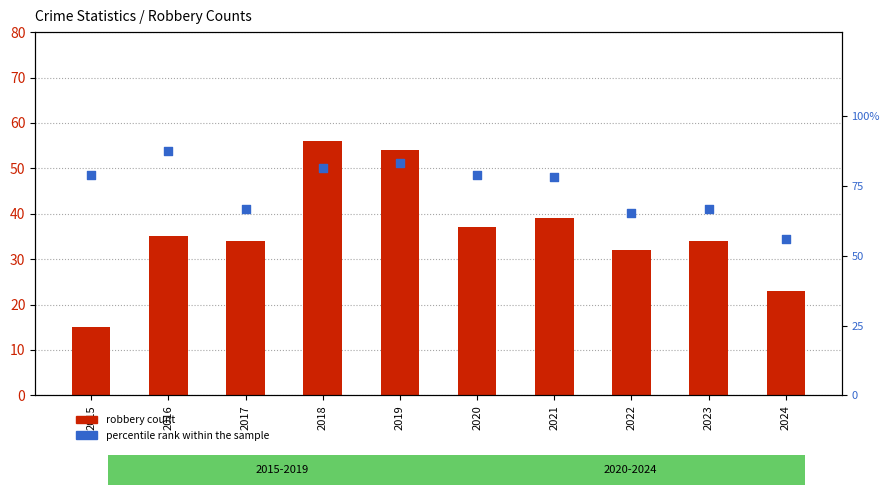

Which series contains the lowest Y value?

robbery count